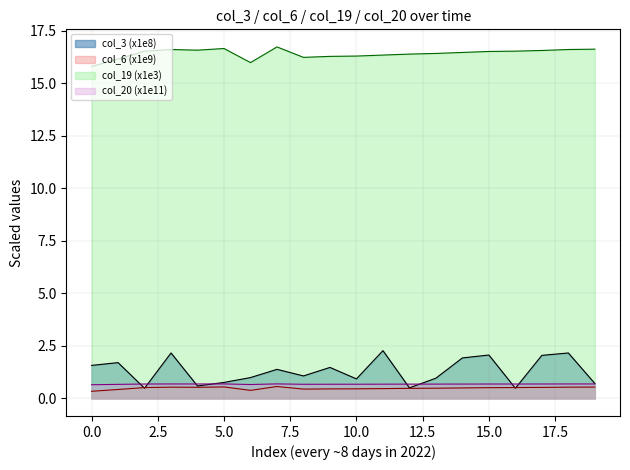

What is the total value across all series at 2022-02-16?

20.0